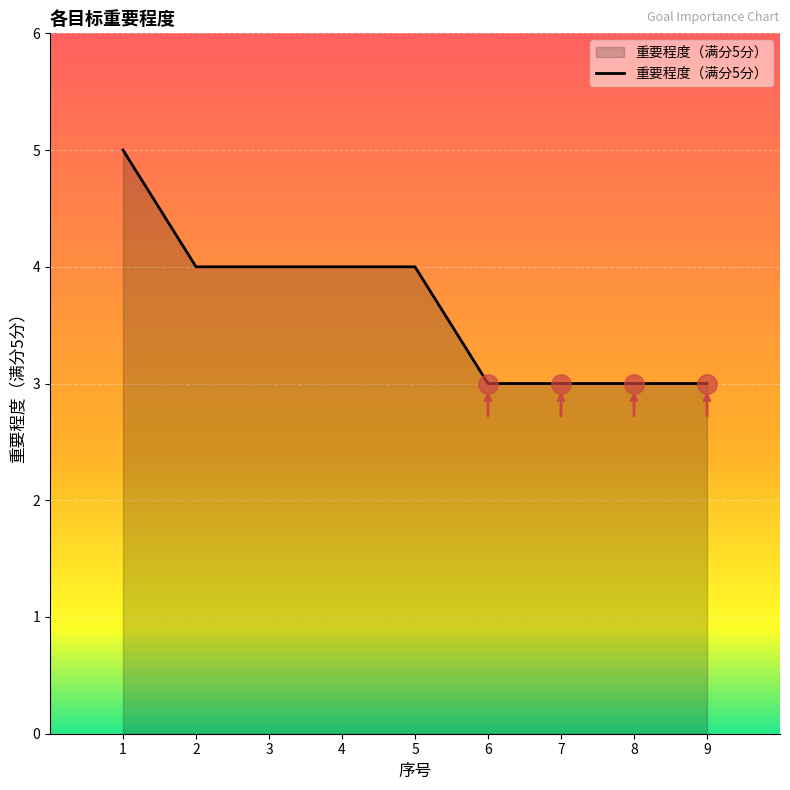

What is the difference between the second highest and minimum values?

1